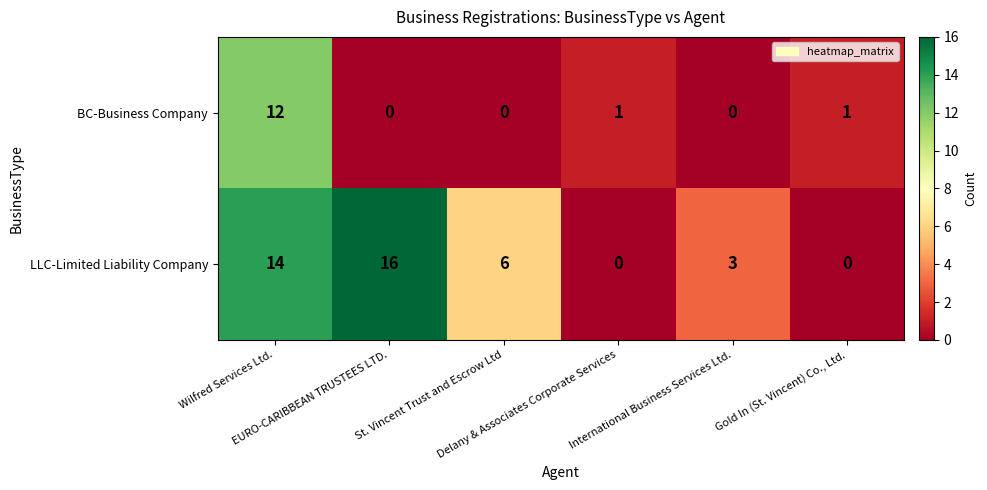

Count the LLC-Limited Liability Company values in the range 0 to 14.

5